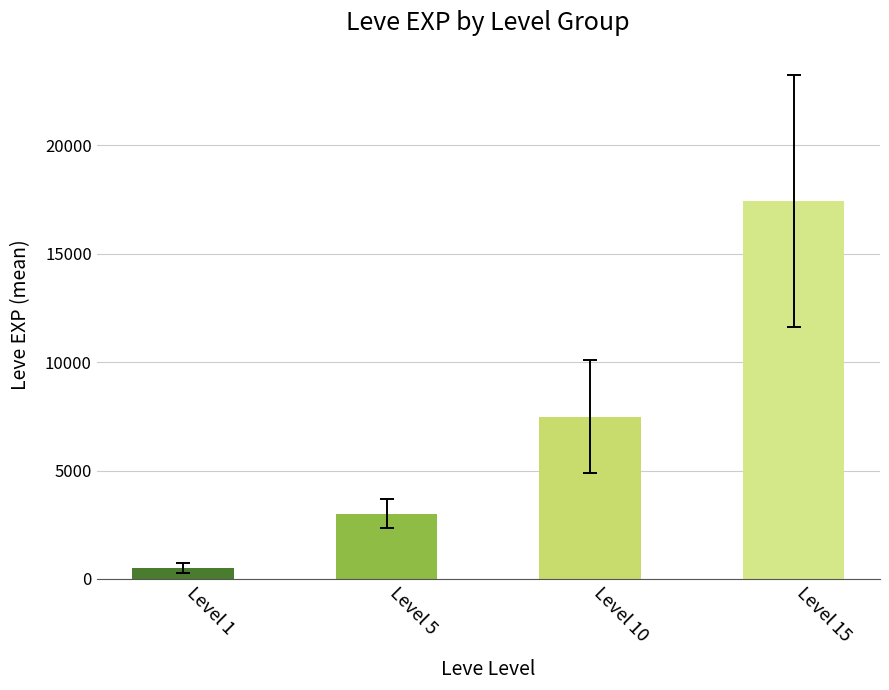

What is the value of the 1st bar from the left?

510.2